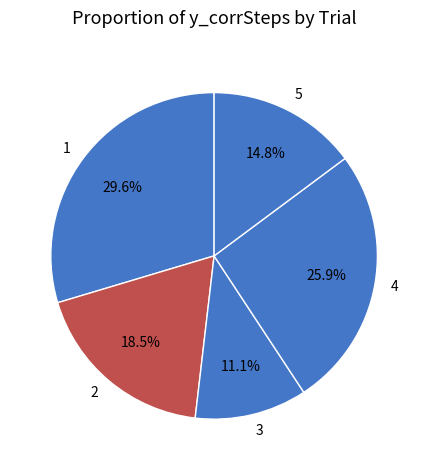

Which slice is the largest?

1